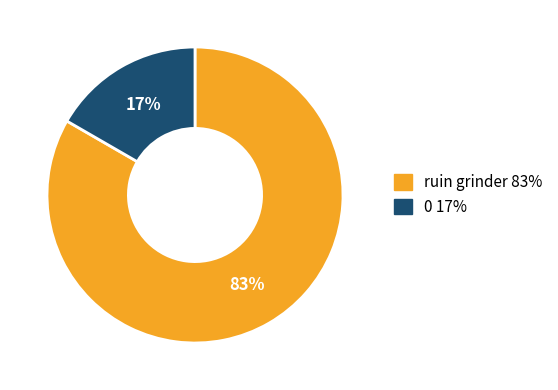

How many segments does this pie chart have?

2